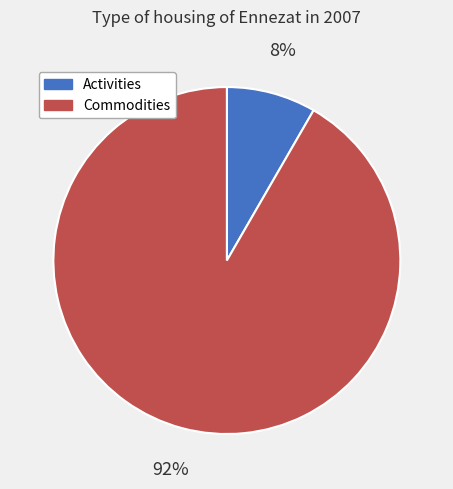

Combined, do Commodities and Activities account for over 50%?

Yes